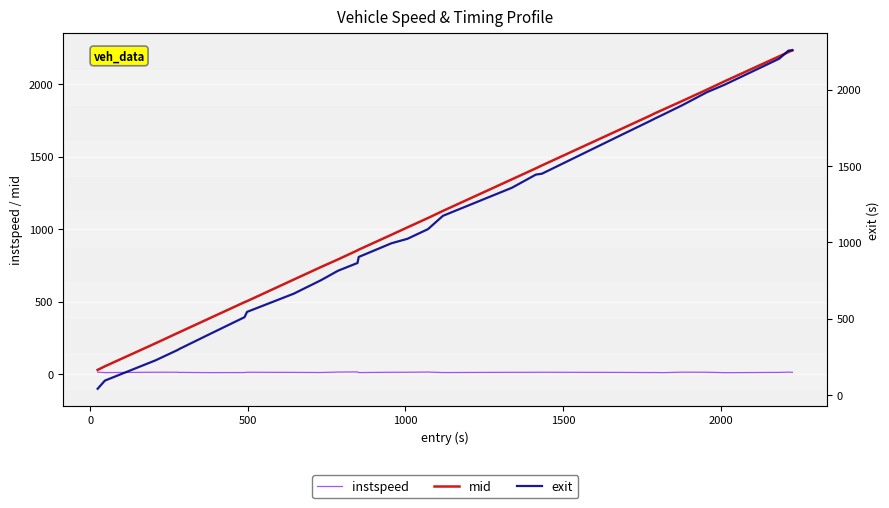

Which series has the widest spread of values?

exit